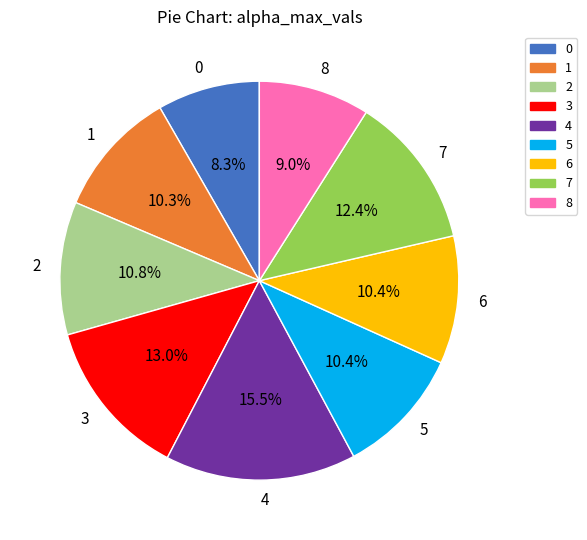

Is it true that 2 is 11% of the pie?

True